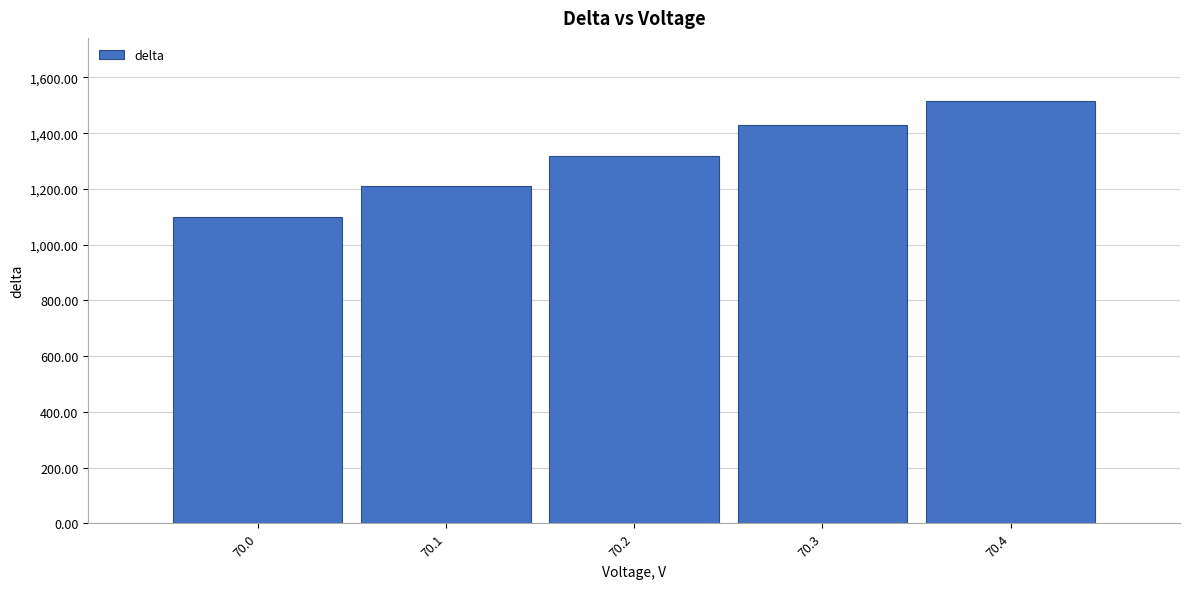

Reading right to left, list all the values displayed in this chart.

1514.7	1430.7	1319.4	1209.9	1099.8